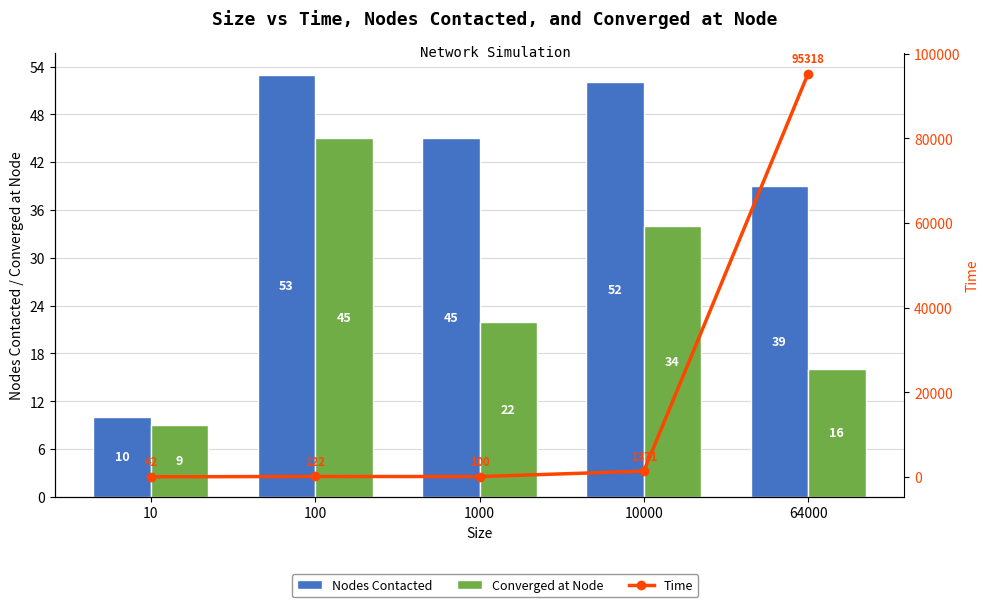

The value of Time at 10000 is 1371. True or false?

True